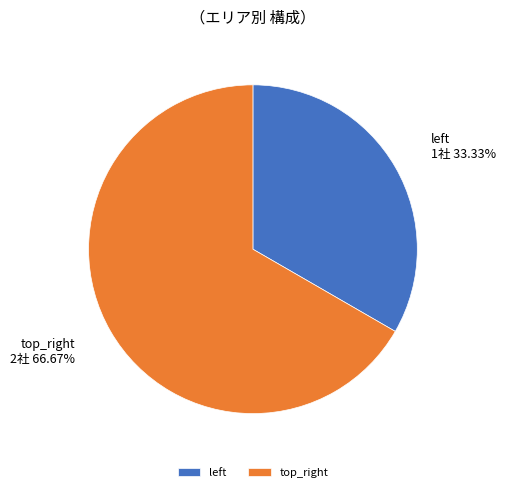

What portion of the pie excludes top_right?

33.3%